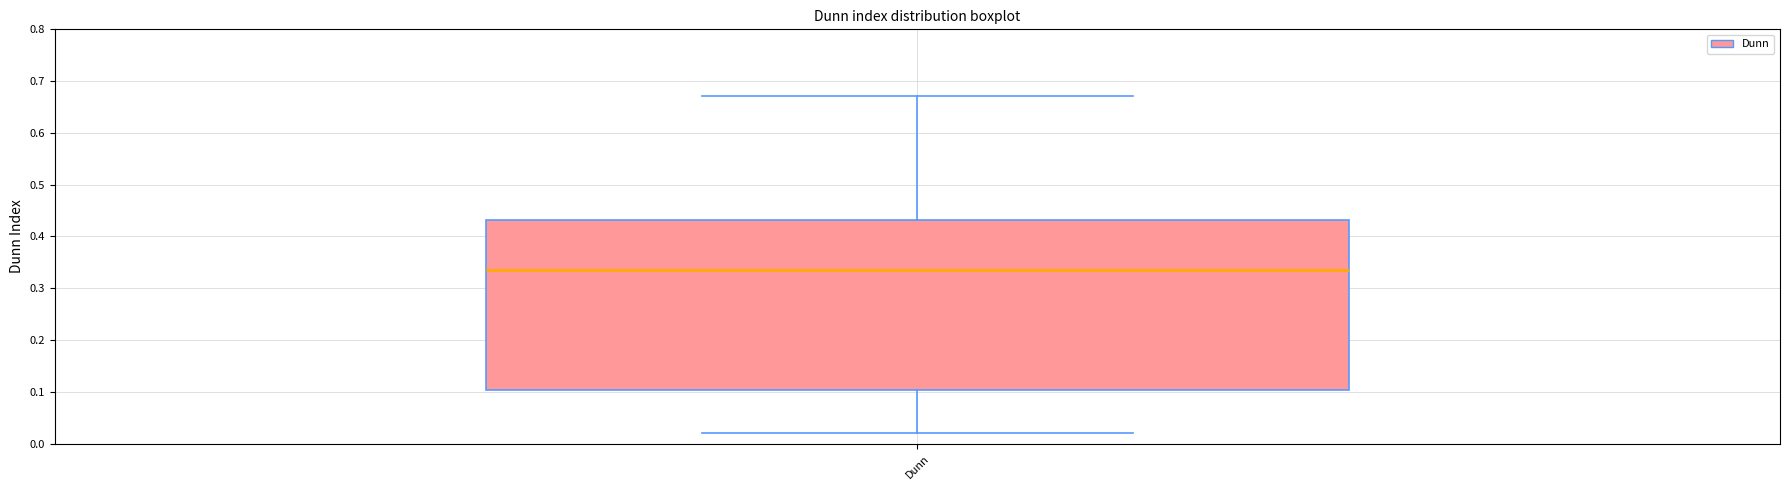

Read this box plot against the y-axis: the position of the median line, the range covered by the box, and the ends of both whiskers. The values are not printed on the chart, so give them approximately, as read against the axis.

median 0.34, box 0.10 to 0.43, whiskers 0.02 to 0.67